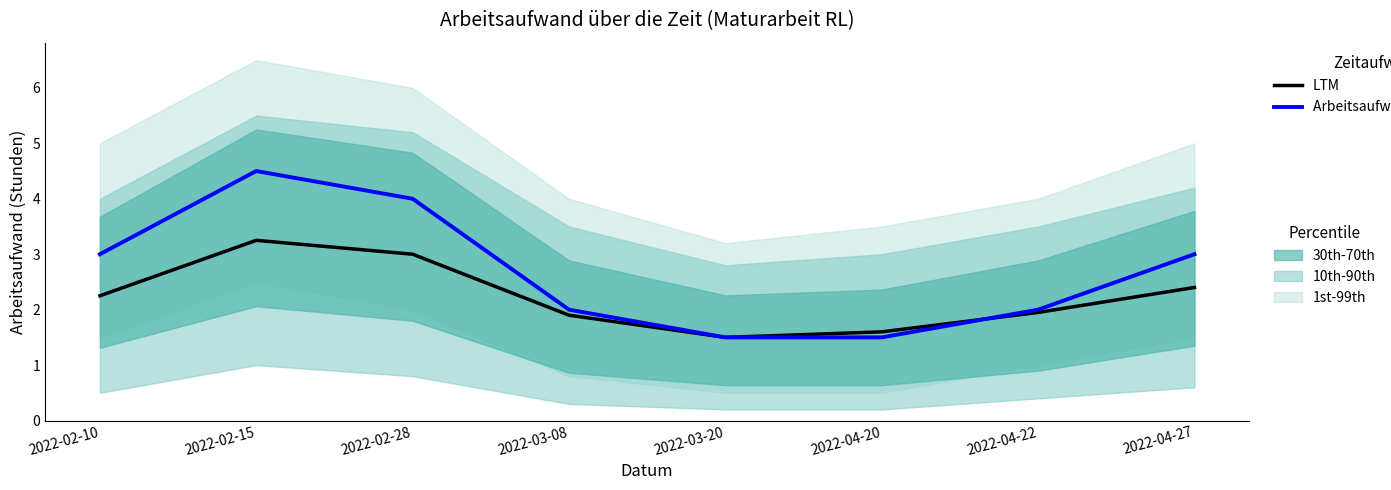

What is the label of the 8th point from the left?

2022-04-27